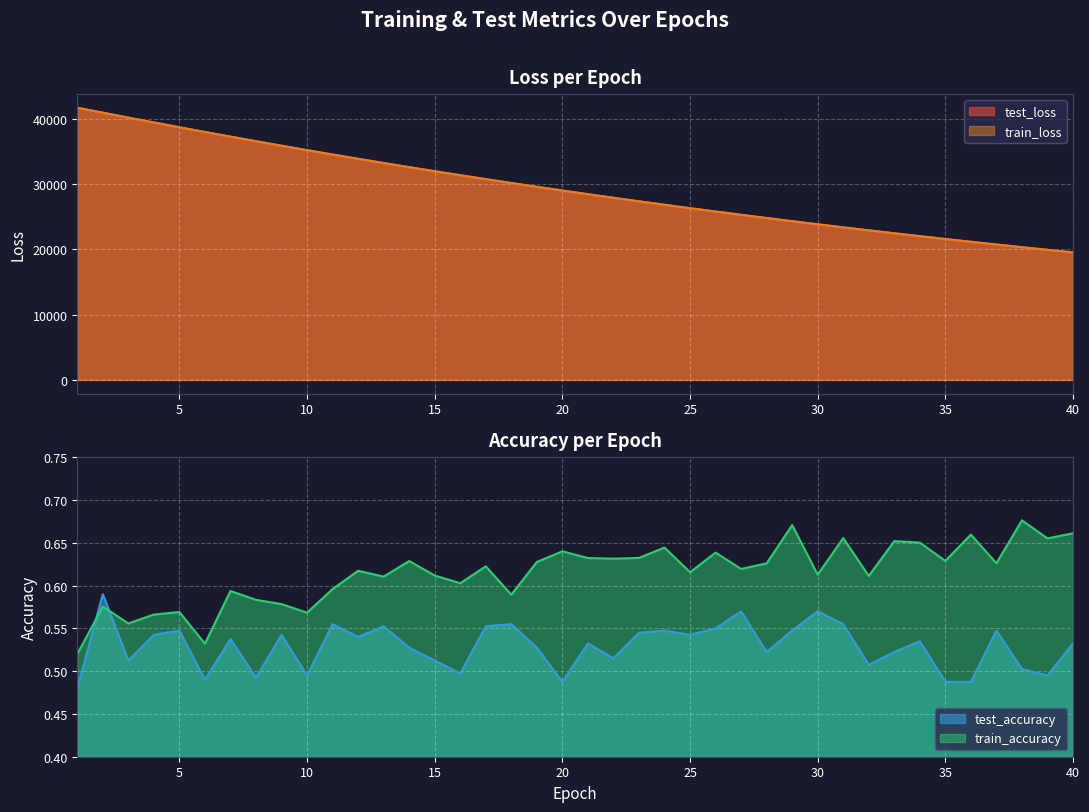

True or false: test_loss and test_accuracy cross at least once.

False